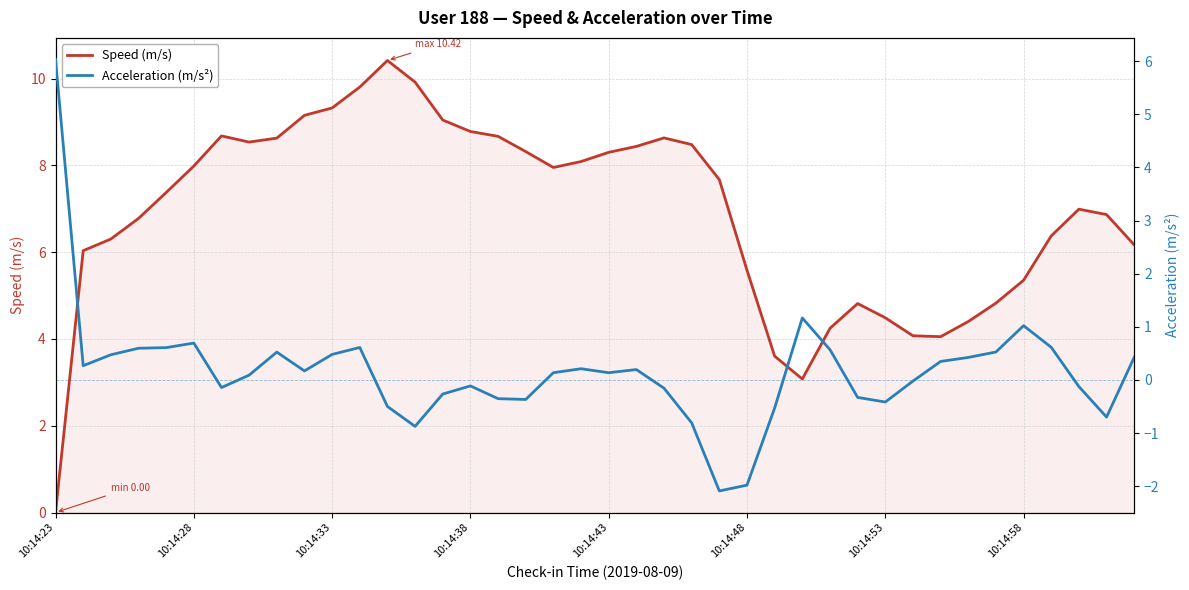

Which series has the largest total across all categories?

Speed (m/s)